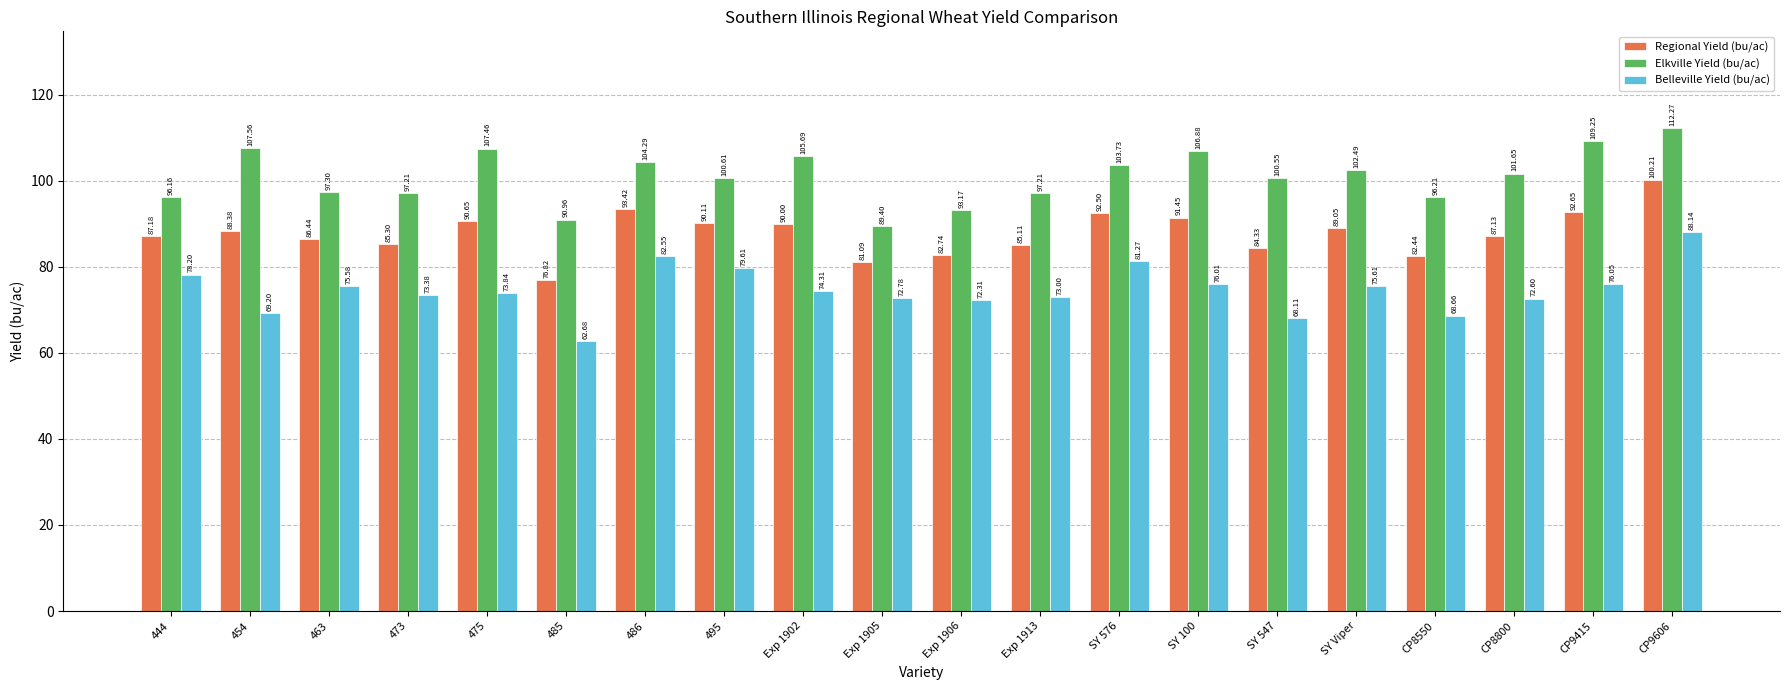

Rank the series by their maximum value, from lowest to highest.

Belleville Yield (bu/ac), Regional Yield (bu/ac), Elkville Yield (bu/ac)